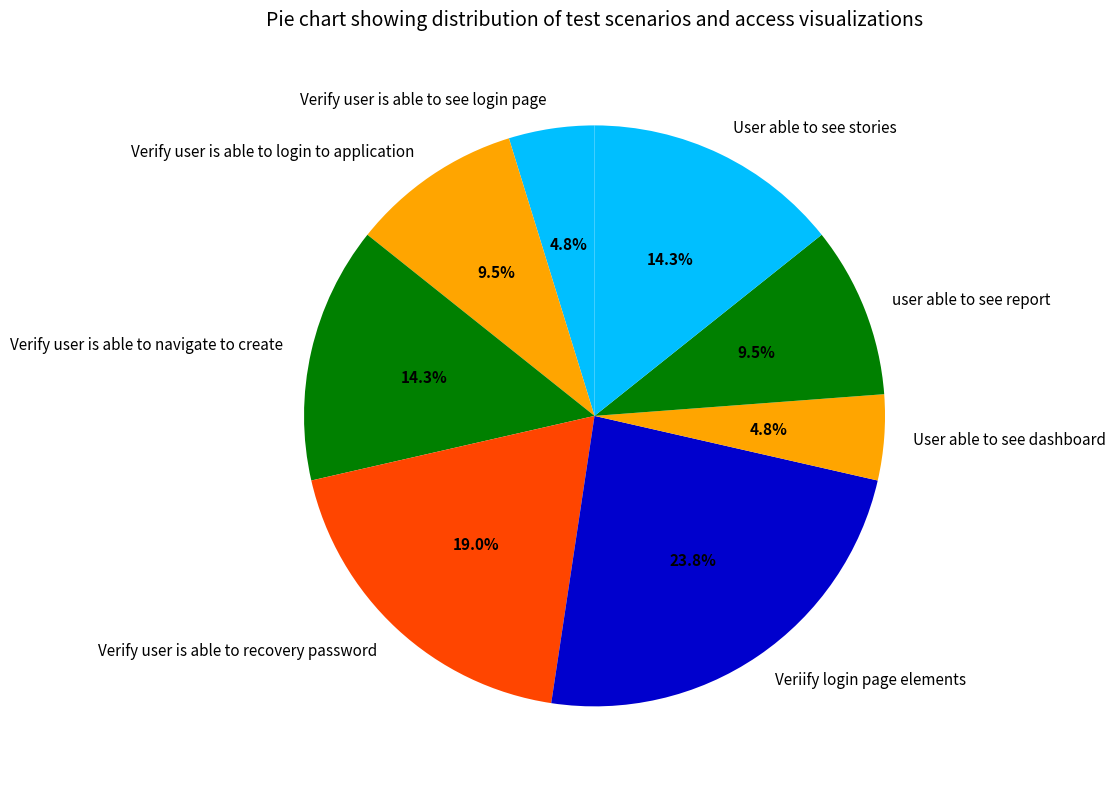

Does any single category account for the majority?

No